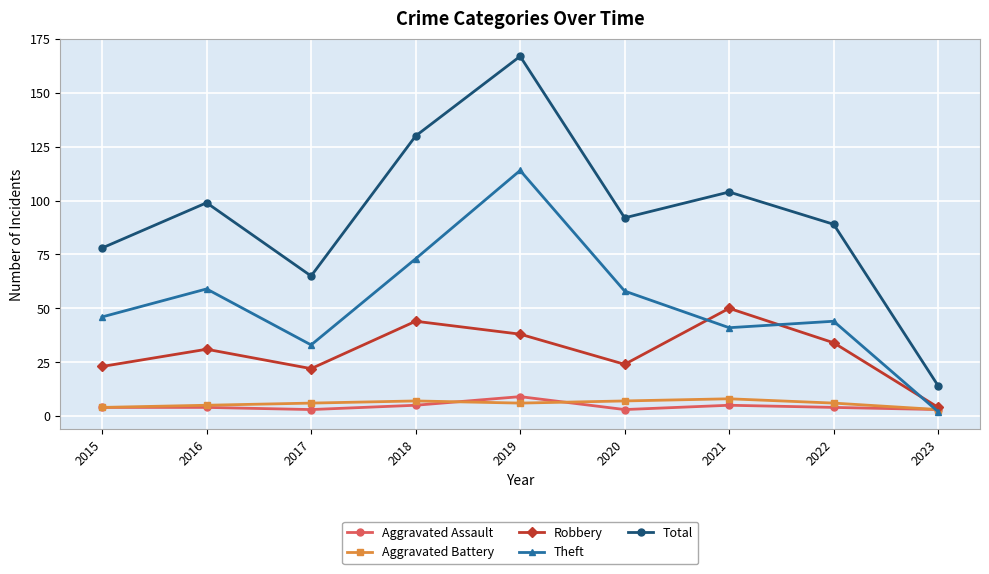

Read the Aggravated Assault value at 2021.

5